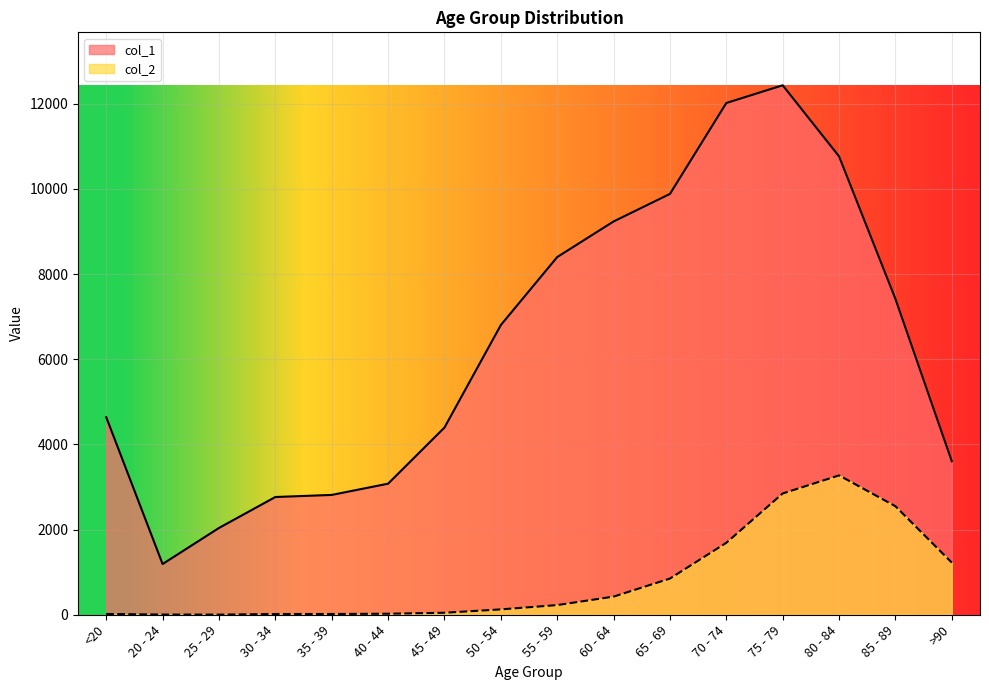

What is the value of the col_2 point at the 11th from the left?

850